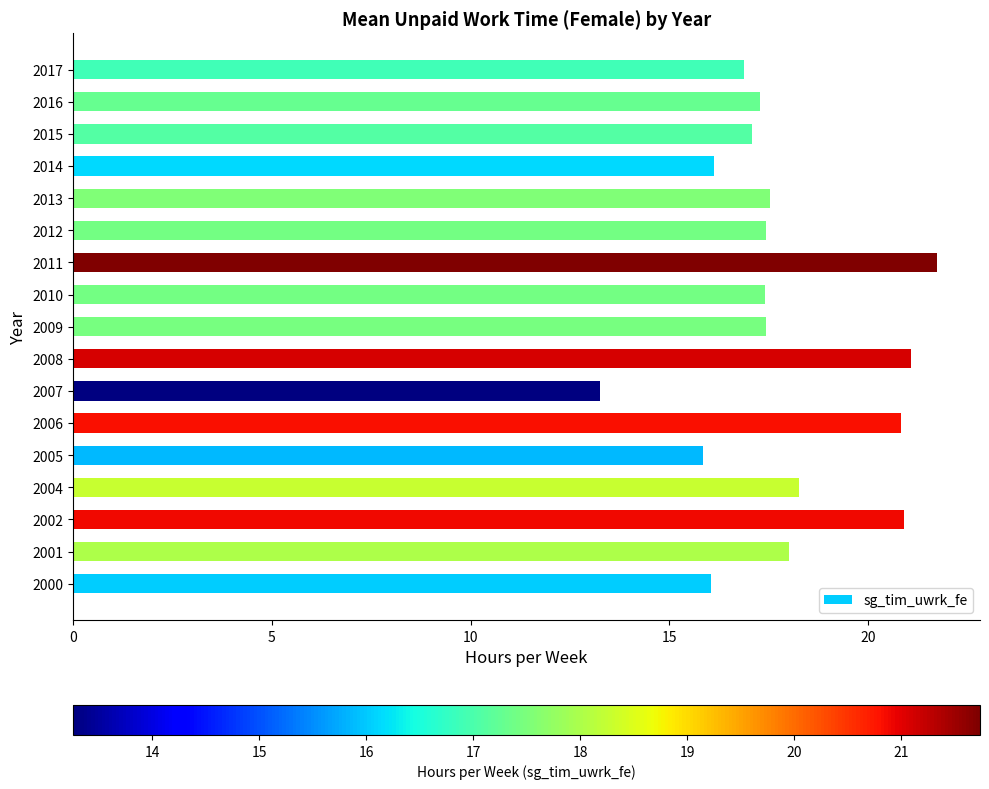

What is the minimum value shown in the chart?

13.3